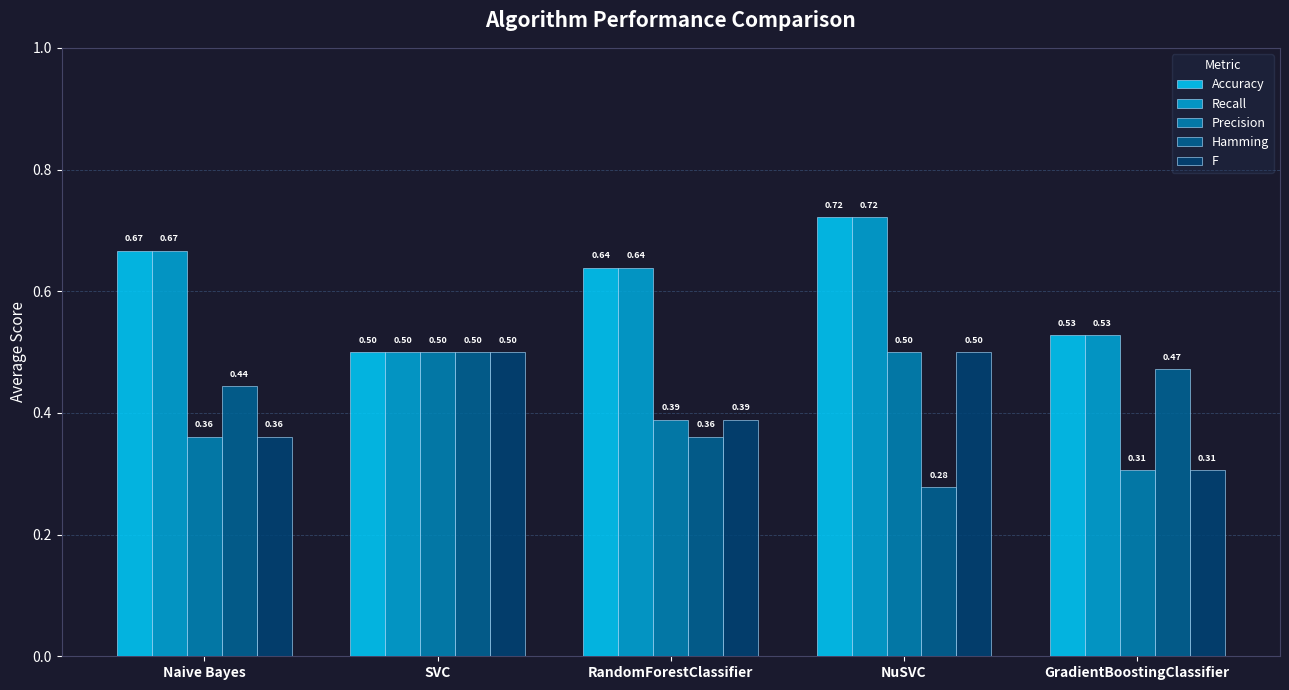

What position from the right is SVC?

4